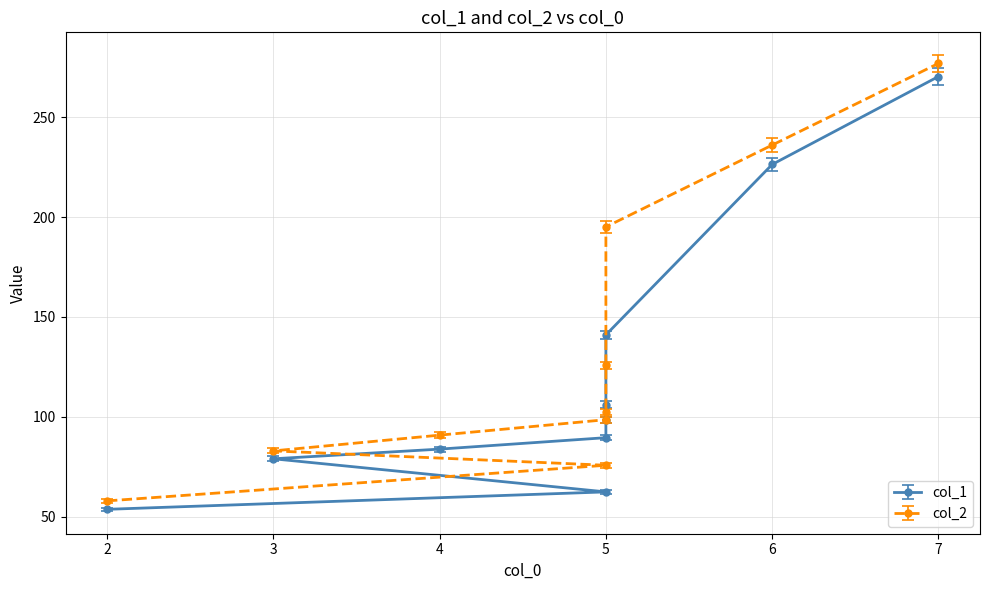

True or false: col_1 and col_2 intersect in this chart.

False